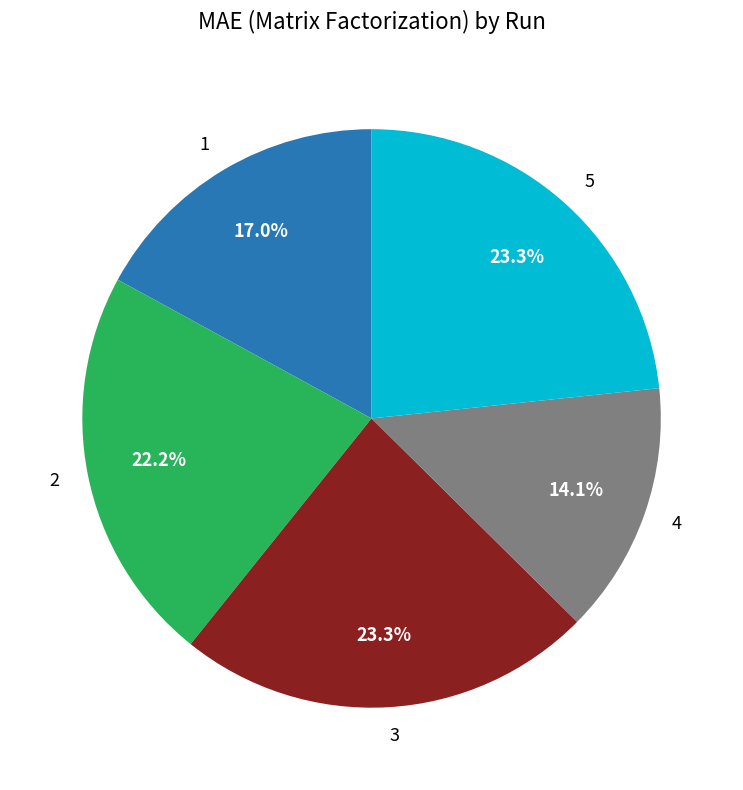

What percentage do 1 and 2 together represent?

39.2%